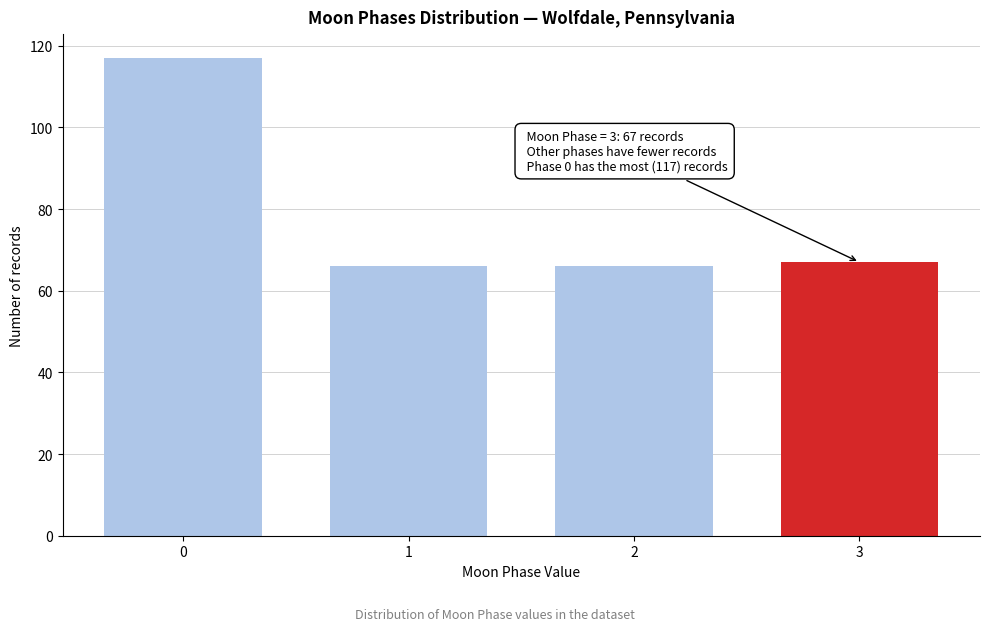

Reading right to left, what are all the values shown in this chart?

3=67	2=66	1=66	0=117